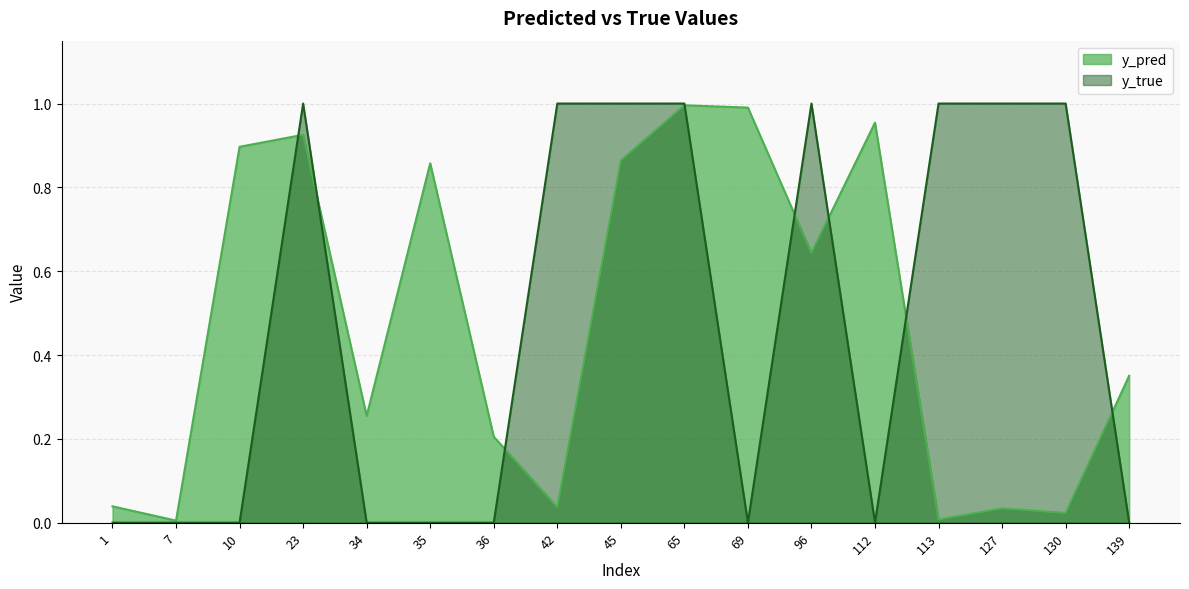

Which label corresponds to the smallest value in the chart?

1